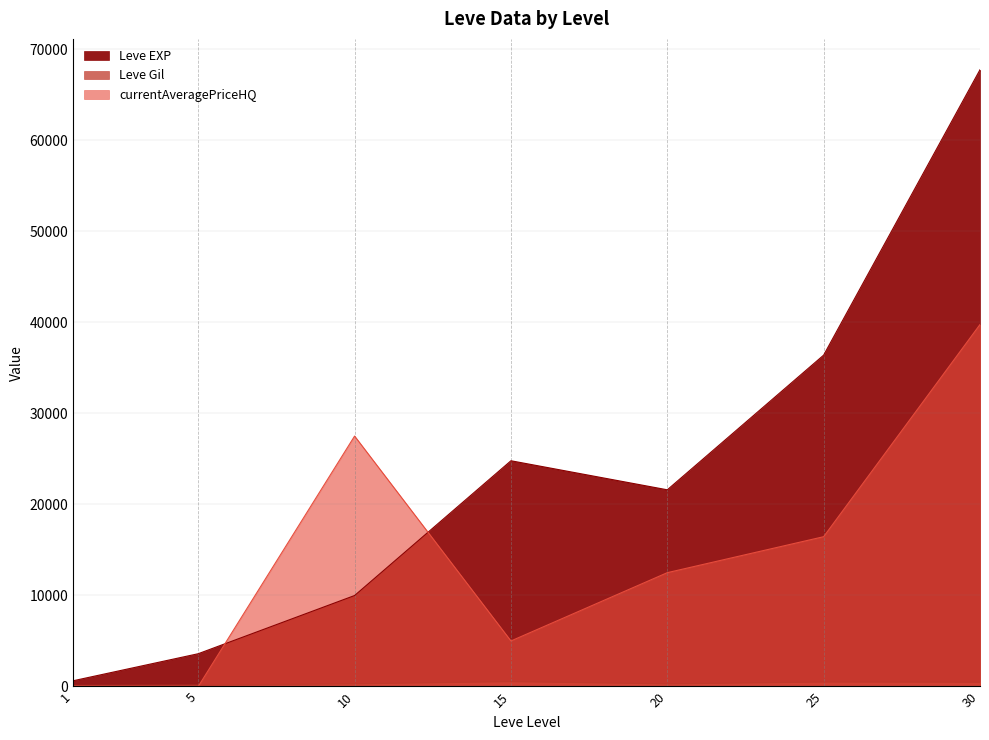

Is it true that currentAveragePriceHQ equals 27500 at 10?

True